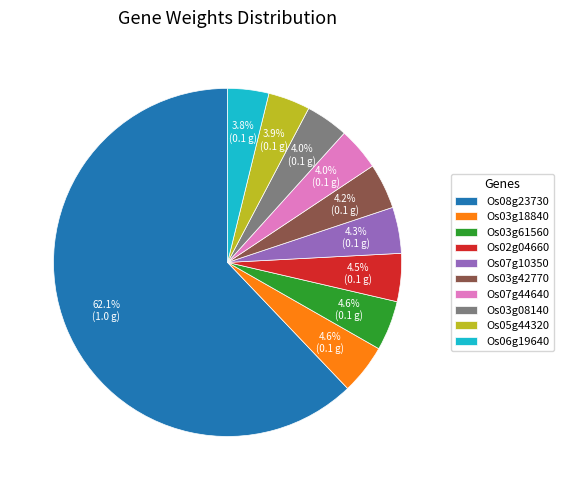

How many slices are in this pie chart?

10